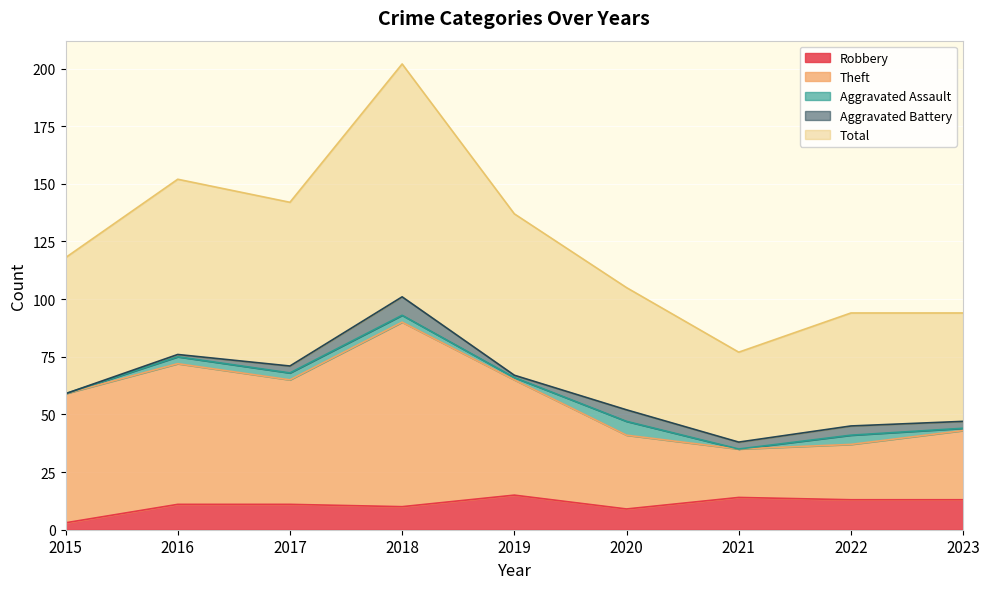

Is it true that Robbery equals 18 at 2016?

False